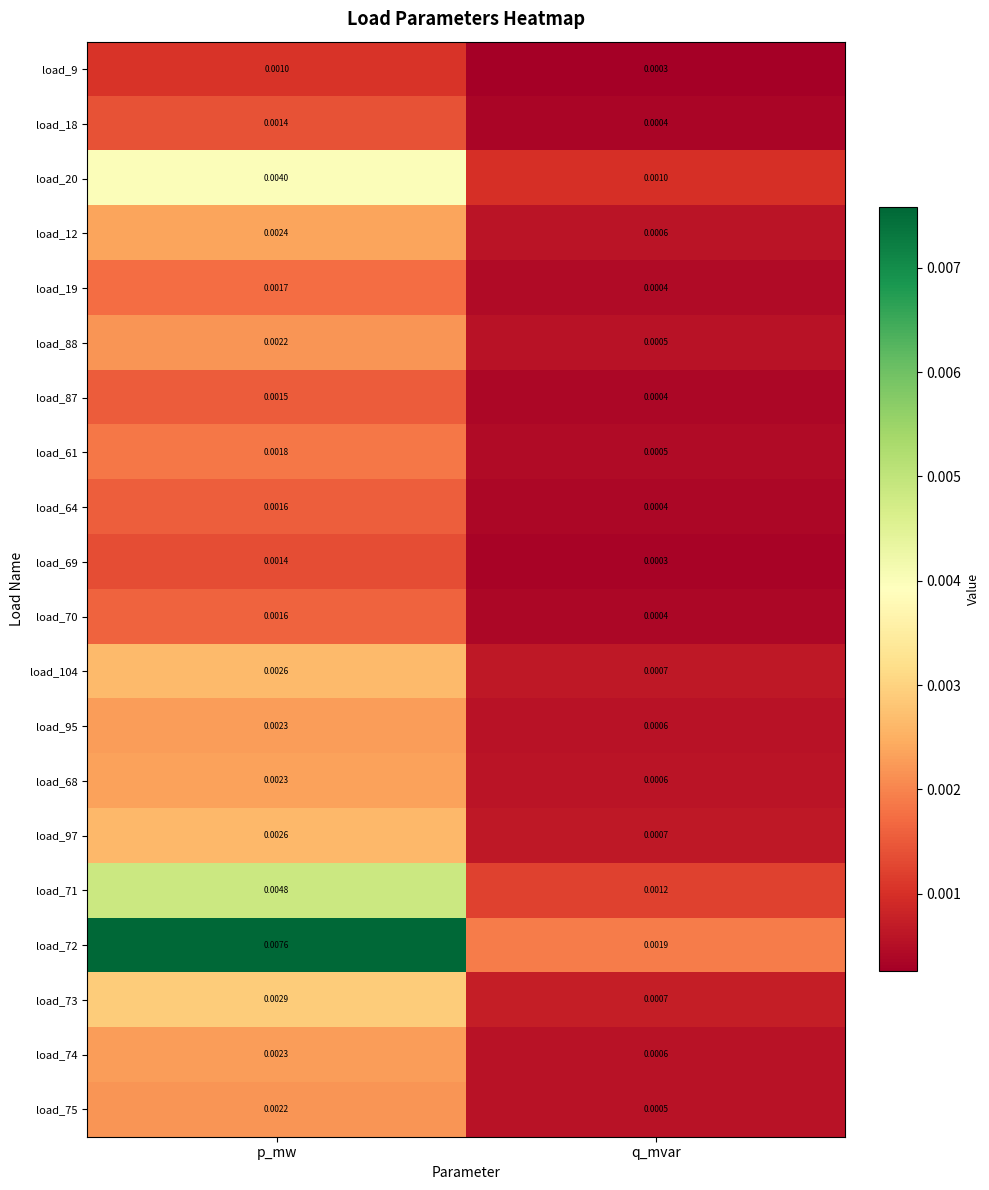

Where is load_64 nearest to the value 0?

q_mvar